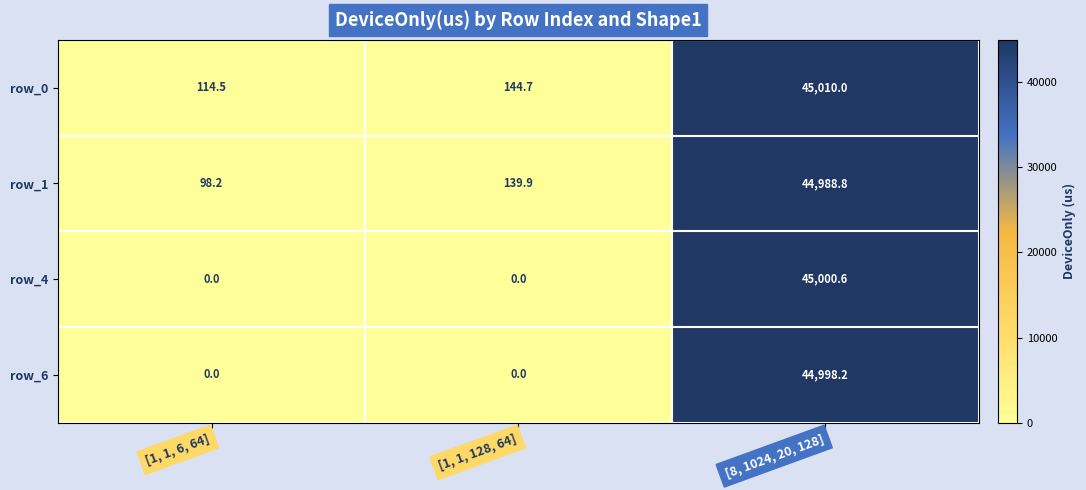

Which series has the largest range (max minus min)?

row_4